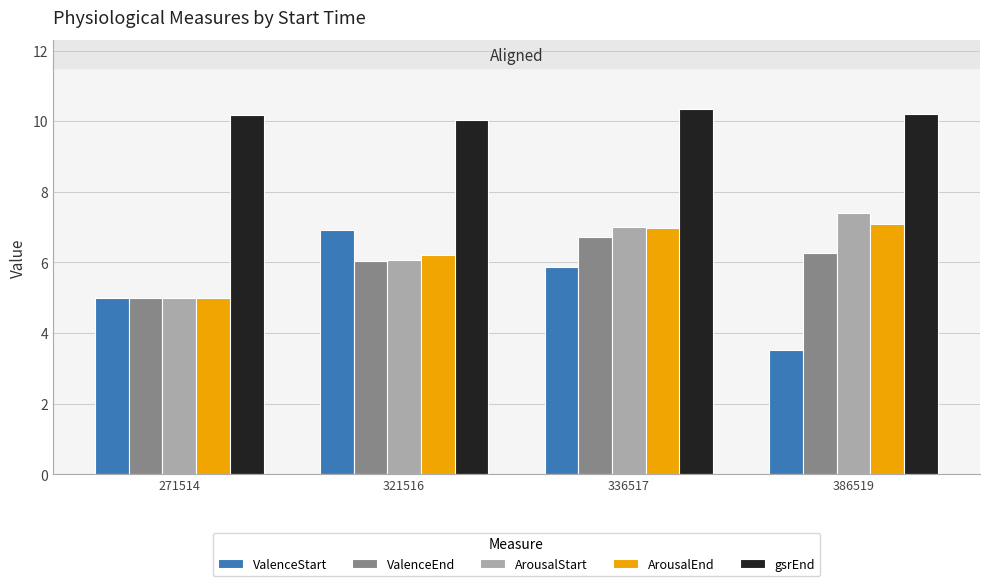

Which label corresponds to the smallest value in the chart?

386519